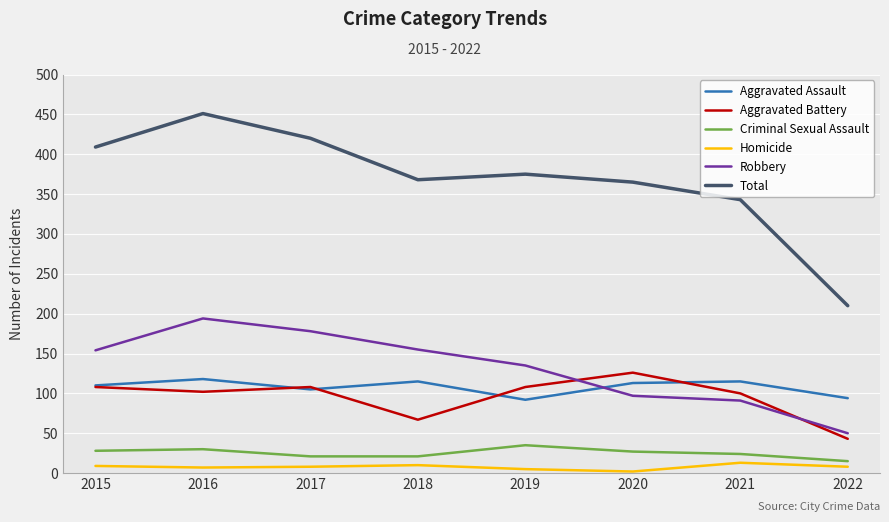

What is the difference between the highest and lowest values at 2015?

400